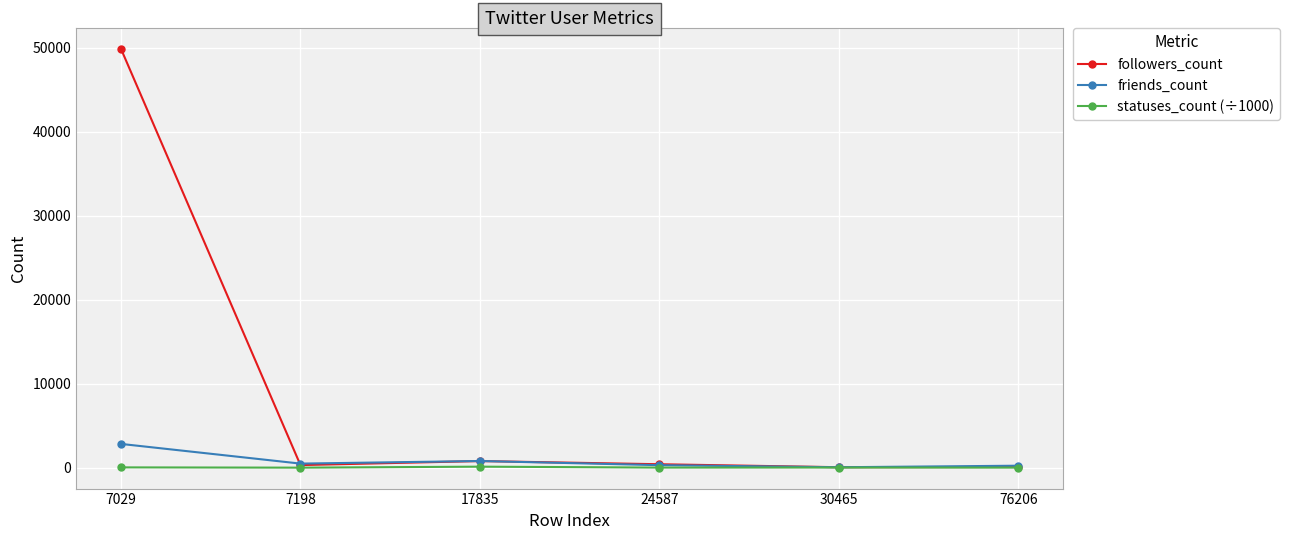

At which category does friends_count reach its first local peak?

17835